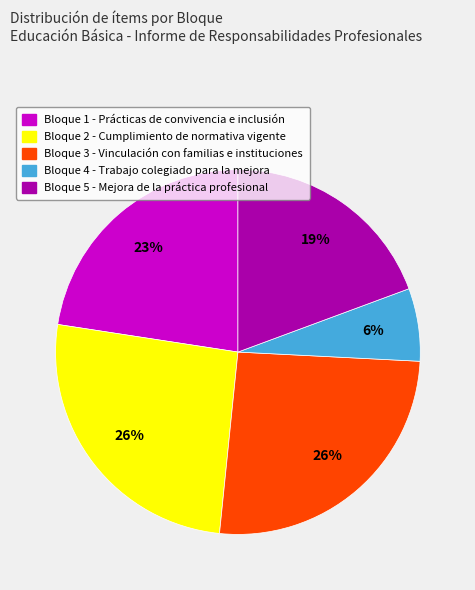

Combined, do Bloque 2 - Cumplimiento de normativa vigente and Bloque 3 - Vinculación con familias e instituciones account for over 50%?

Yes